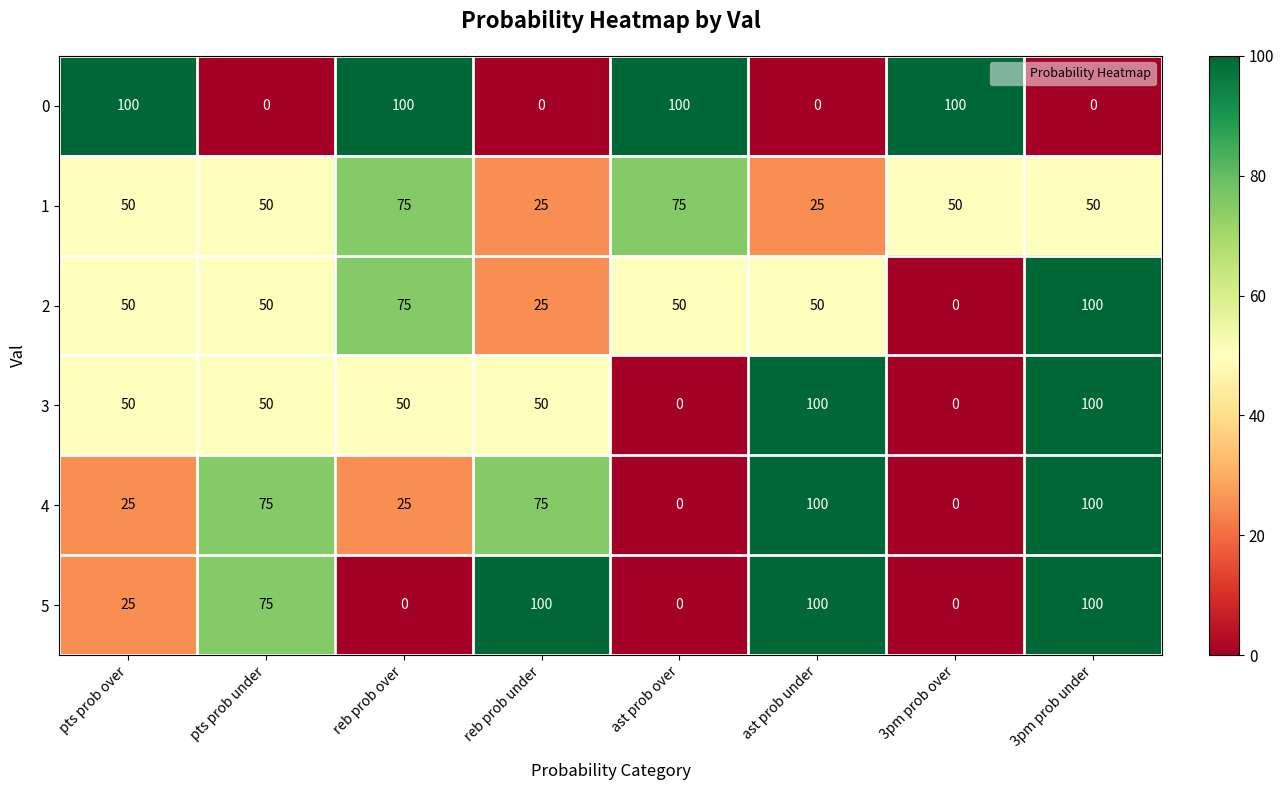

What is the spread (max minus min) of values at pts prob under?

75